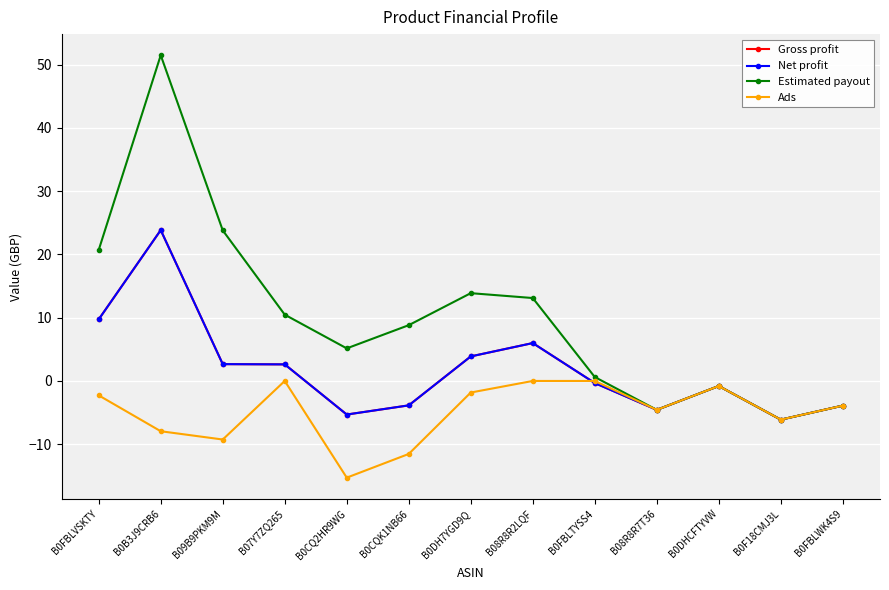

What is the minimum value shown in the chart?

-15.3